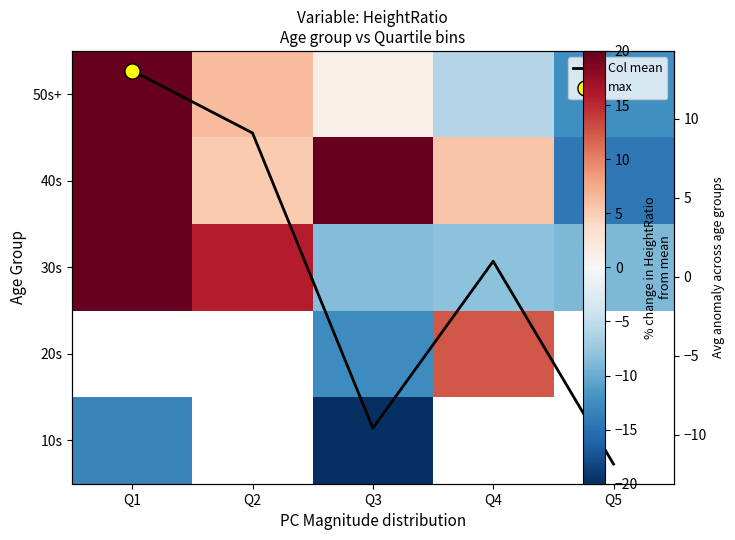

Where is 40s nearest to the value 5?

Q2